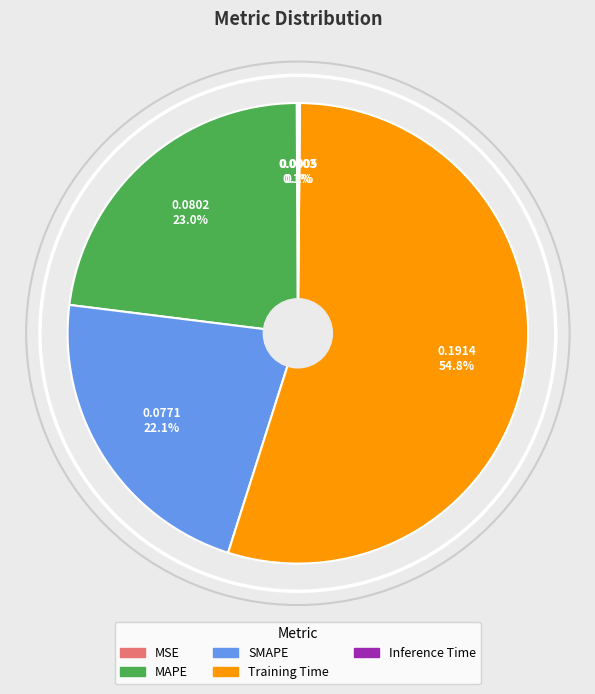

Which has a higher value, MAPE or Training Time?

Training Time